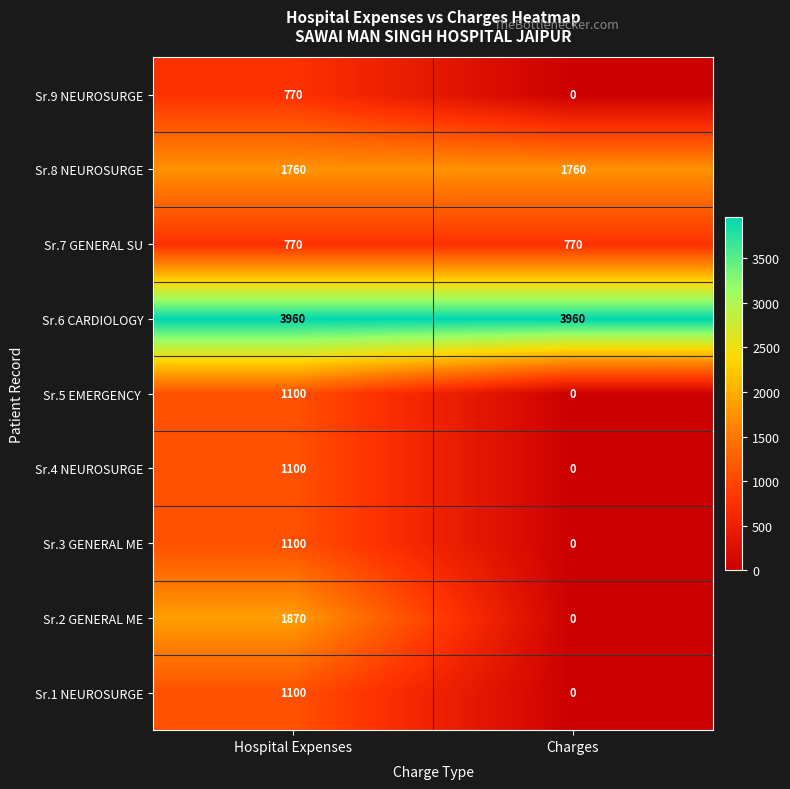

What is the difference between the Sr.9 NEUROSURGE values at Charges and Hospital Expenses?

770